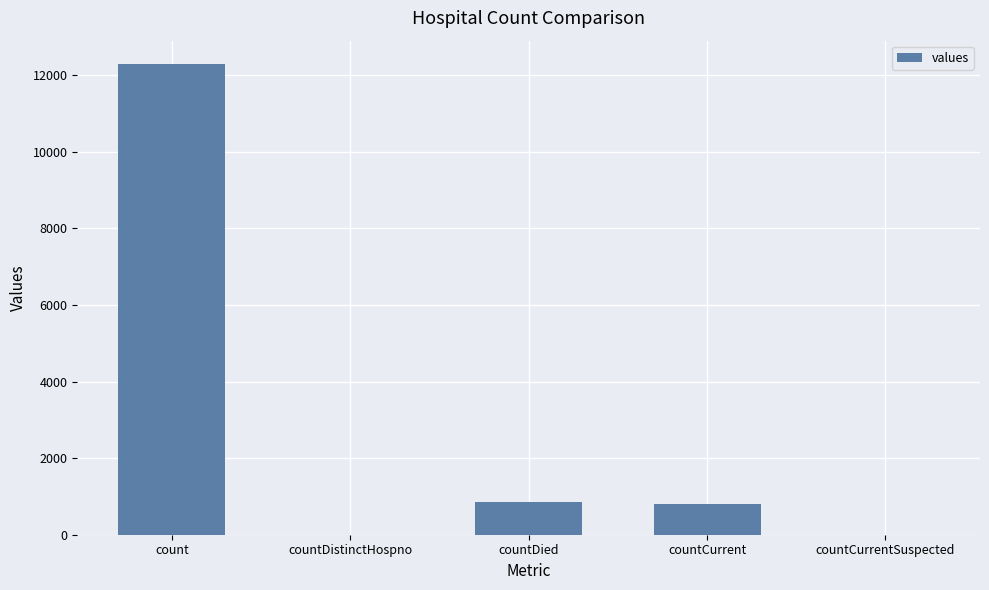

True or false: the data shows 0 at countCurrentSuspected.

True